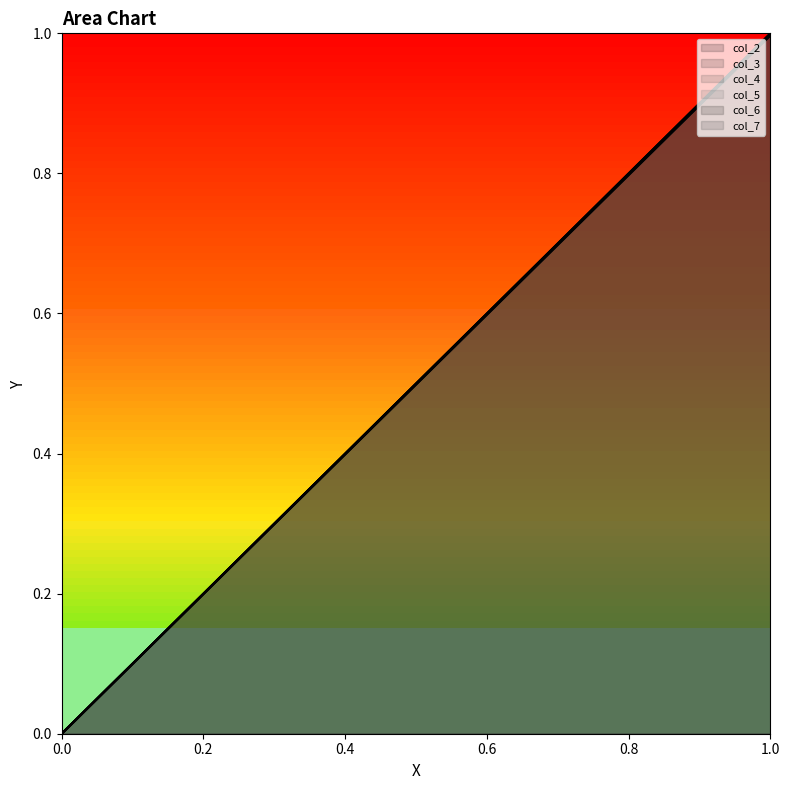

How many data points does each series have?

2